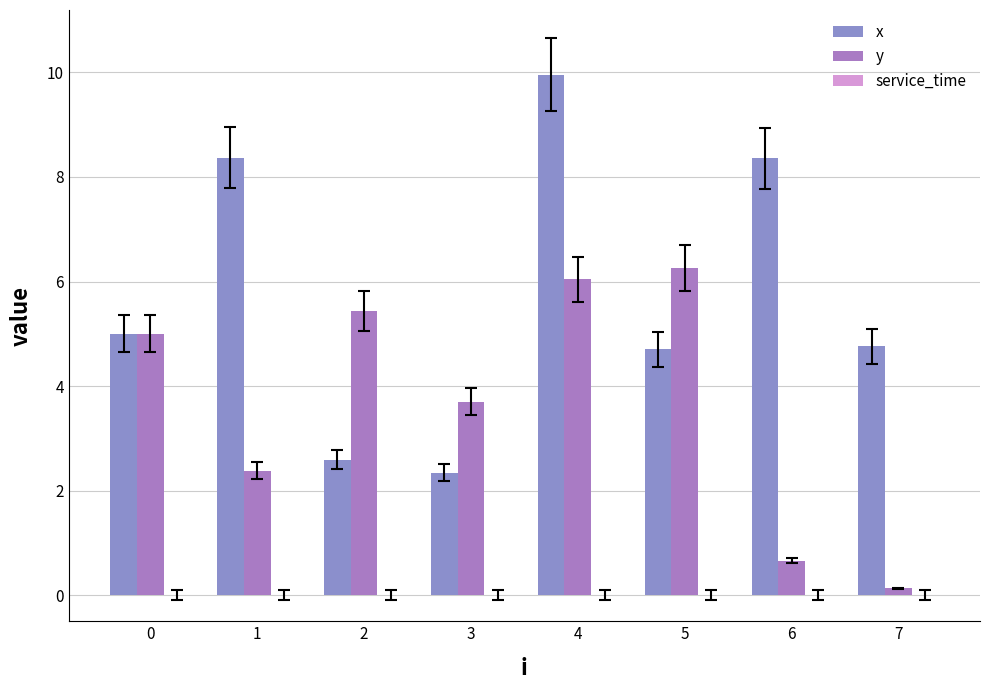

At which label does x reach its peak?

4